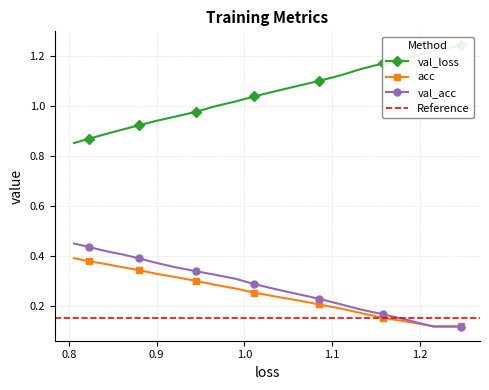

How many val_acc values are between 0 and 1?

20